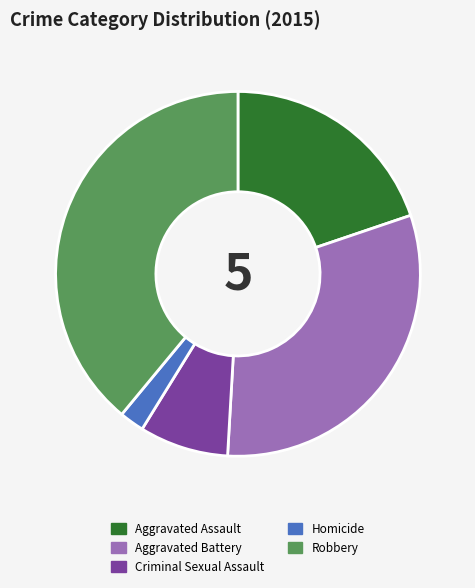

What is the smallest slice in the pie chart?

Homicide